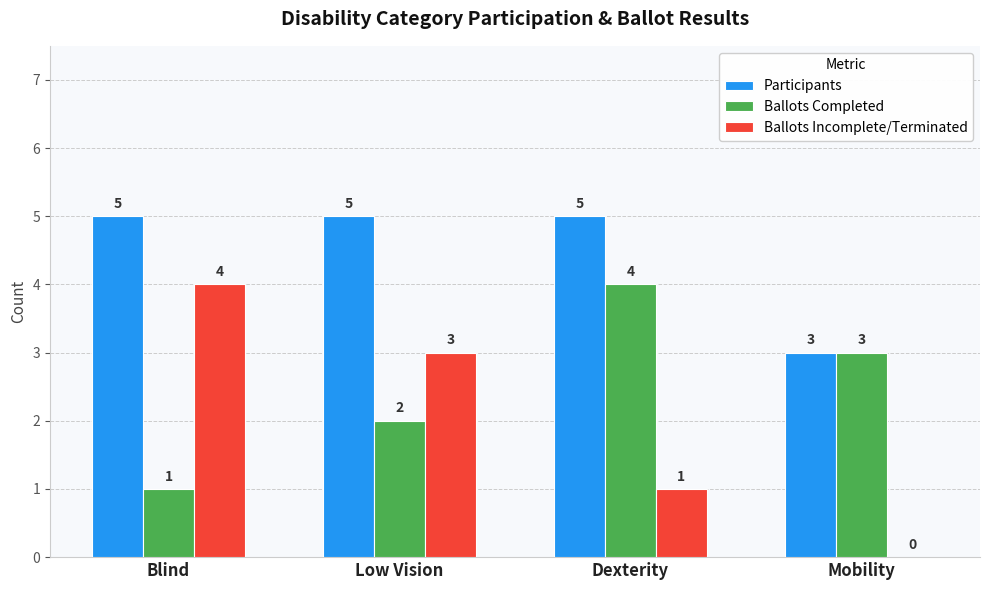

Which series has the widest spread of values?

Ballots Incomplete/Terminated